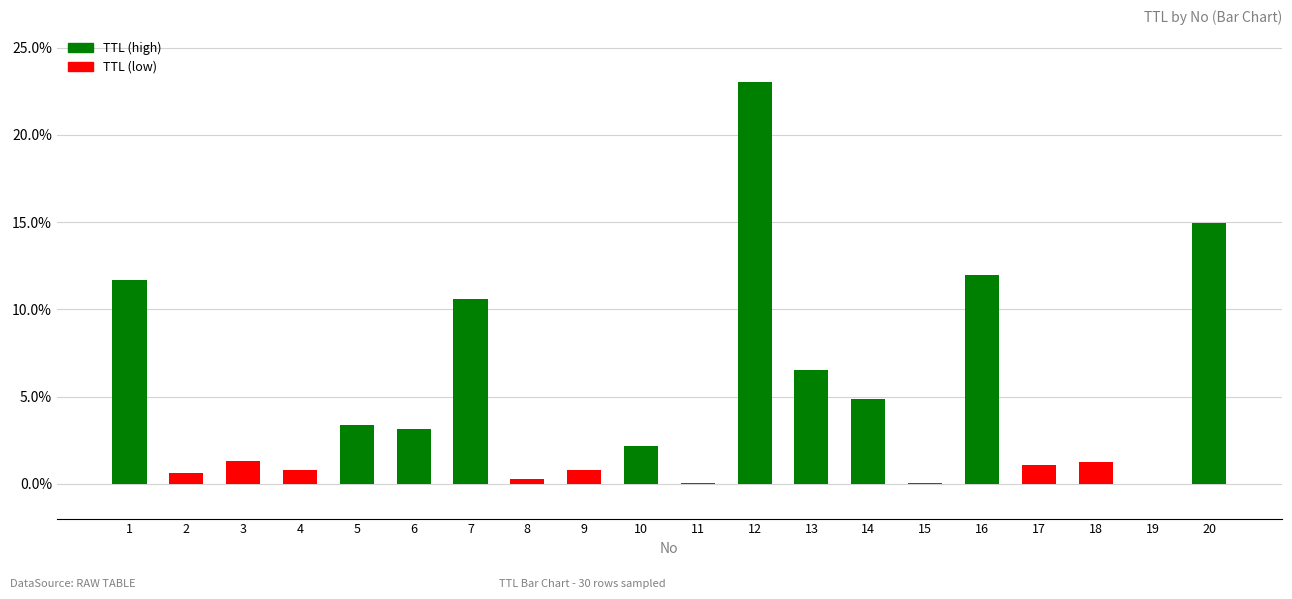

Between 15 and 9, which is larger?

9